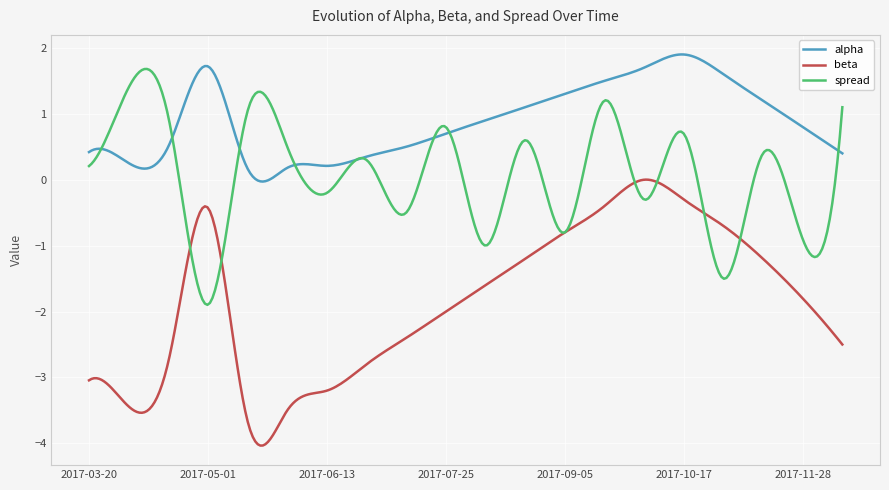

Is this an area chart (filled region under the line)?

No